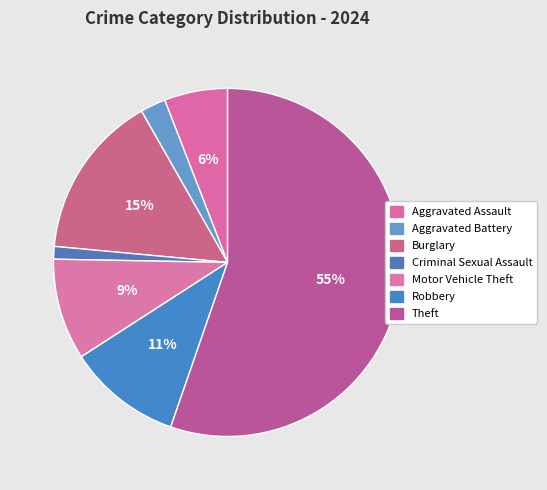

Count the number of slices in the pie.

7